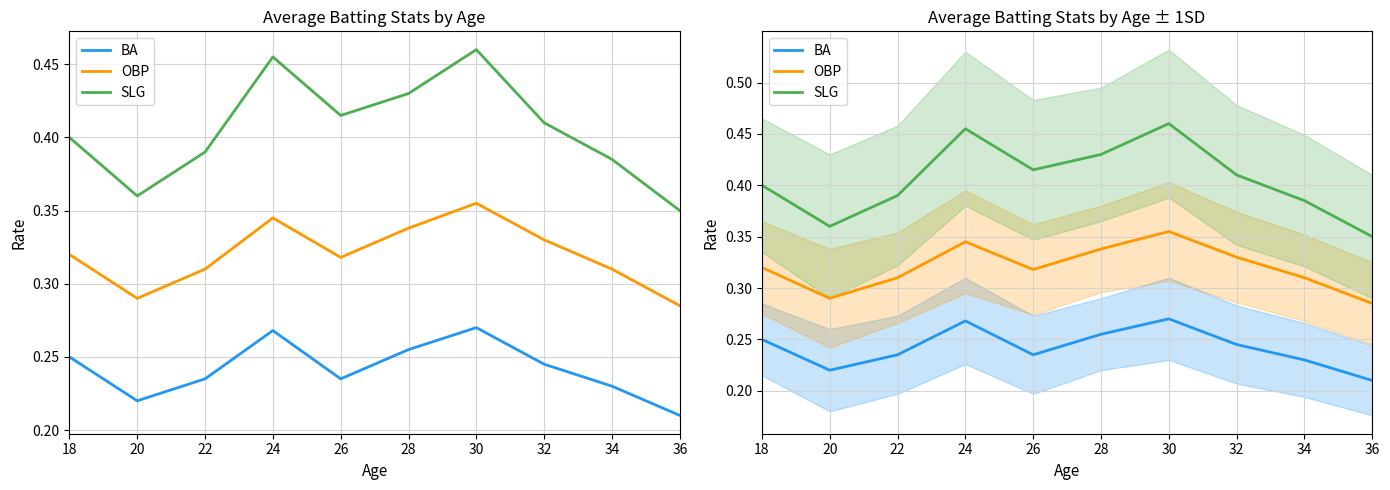

What is the difference between the maximum and second lowest values in the BA series?

0.1